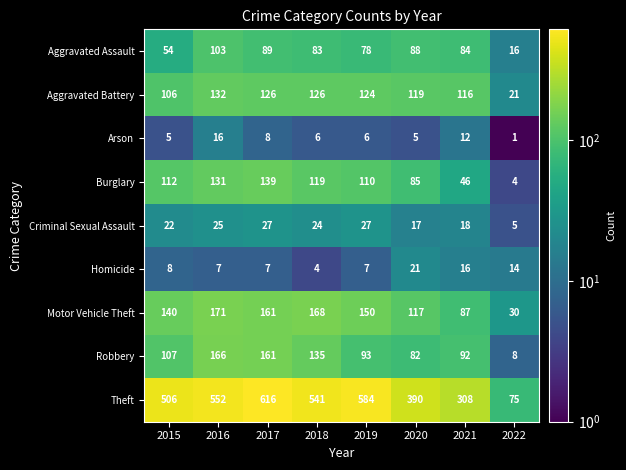

What is the total value across all series at 2022?

174